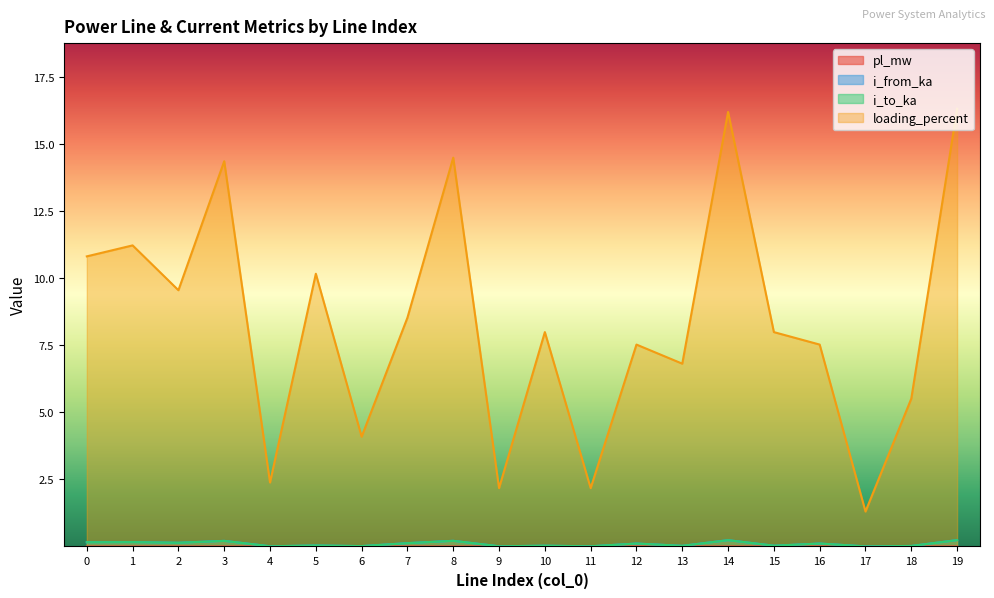

True or false: i_to_ka and pl_mw intersect in this chart.

False